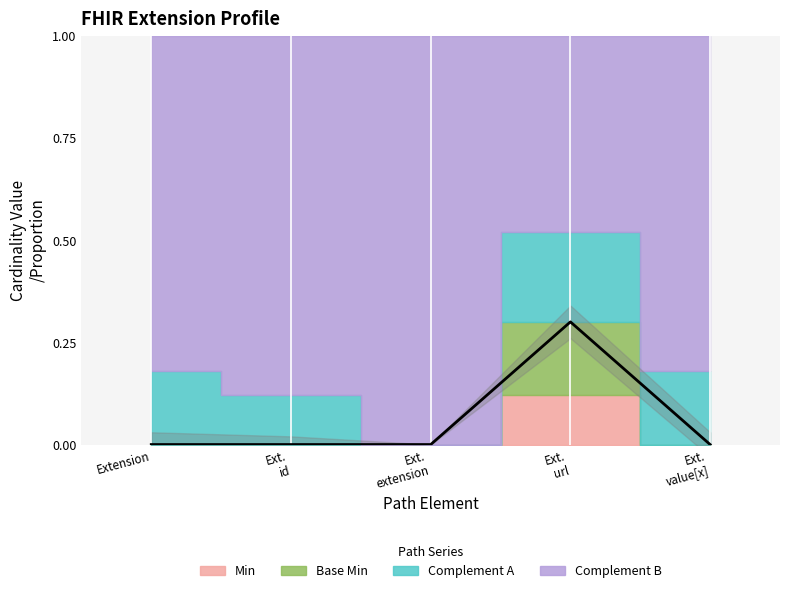

What is the sum of all values?

0.3